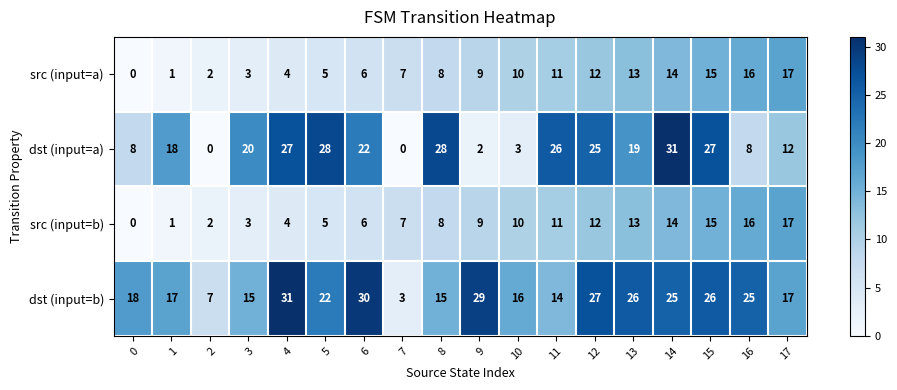

Which series has the widest spread of values?

dst (input=a)